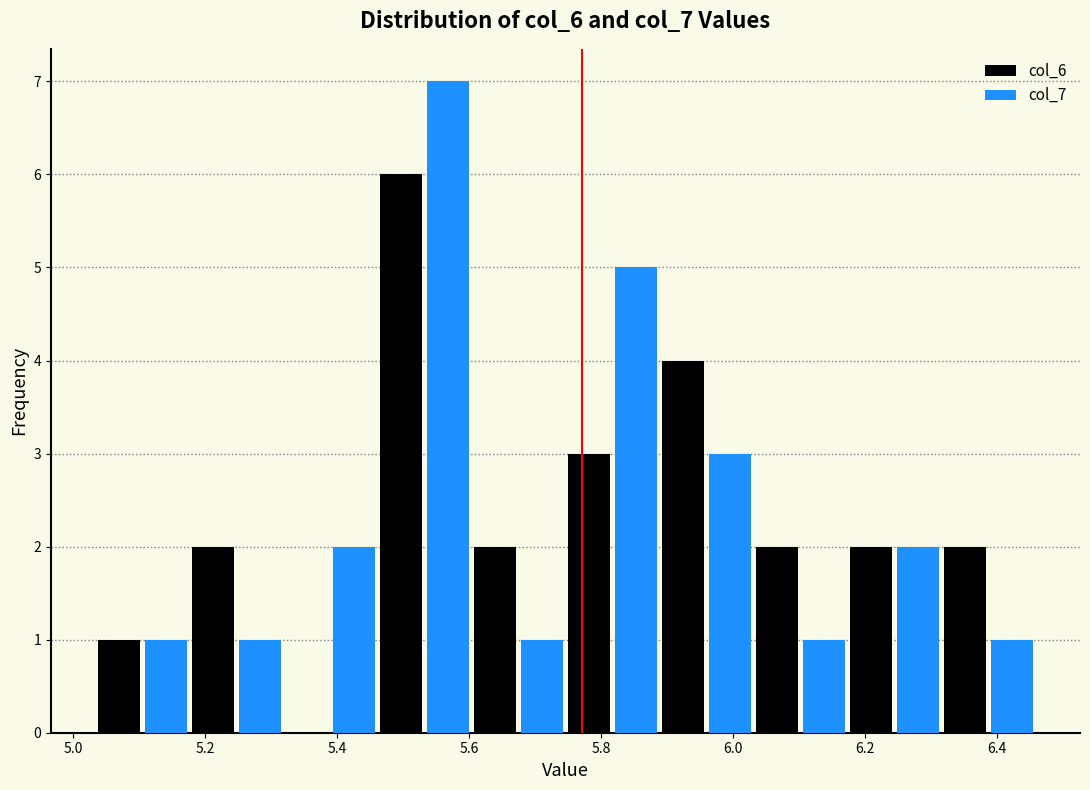

Reading left to right, transcribe this chart: for each range on the x-axis, give the height of each series' bar. Neither the bar edges nor the heights are printed on the chart, so give them approximately, as read against the axes.

5.04 to 5.18: col_6=1	col_7=1
5.18 to 5.32: col_6=2	col_7=1
5.32 to 5.46: col_6=0	col_7=2
5.46 to 5.60: col_6=6	col_7=7
5.60 to 5.74: col_6=2	col_7=1
5.74 to 5.88: col_6=3	col_7=5
5.88 to 6.04: col_6=4	col_7=3
6.04 to 6.18: col_6=2	col_7=1
6.18 to 6.32: col_6=2	col_7=2
6.32 to 6.46: col_6=2	col_7=1